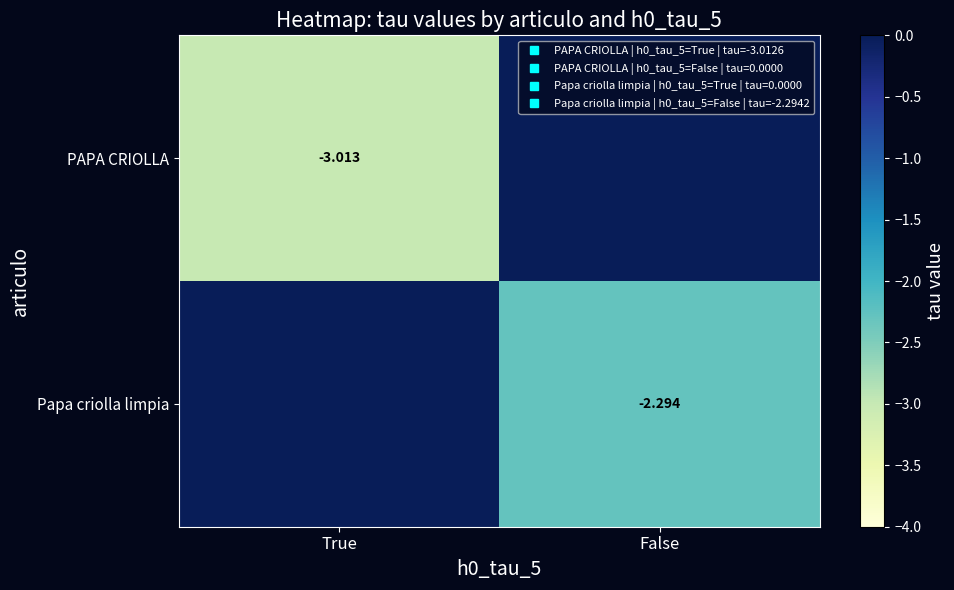

What value does the Papa criolla limpia series have at False?

-2.3